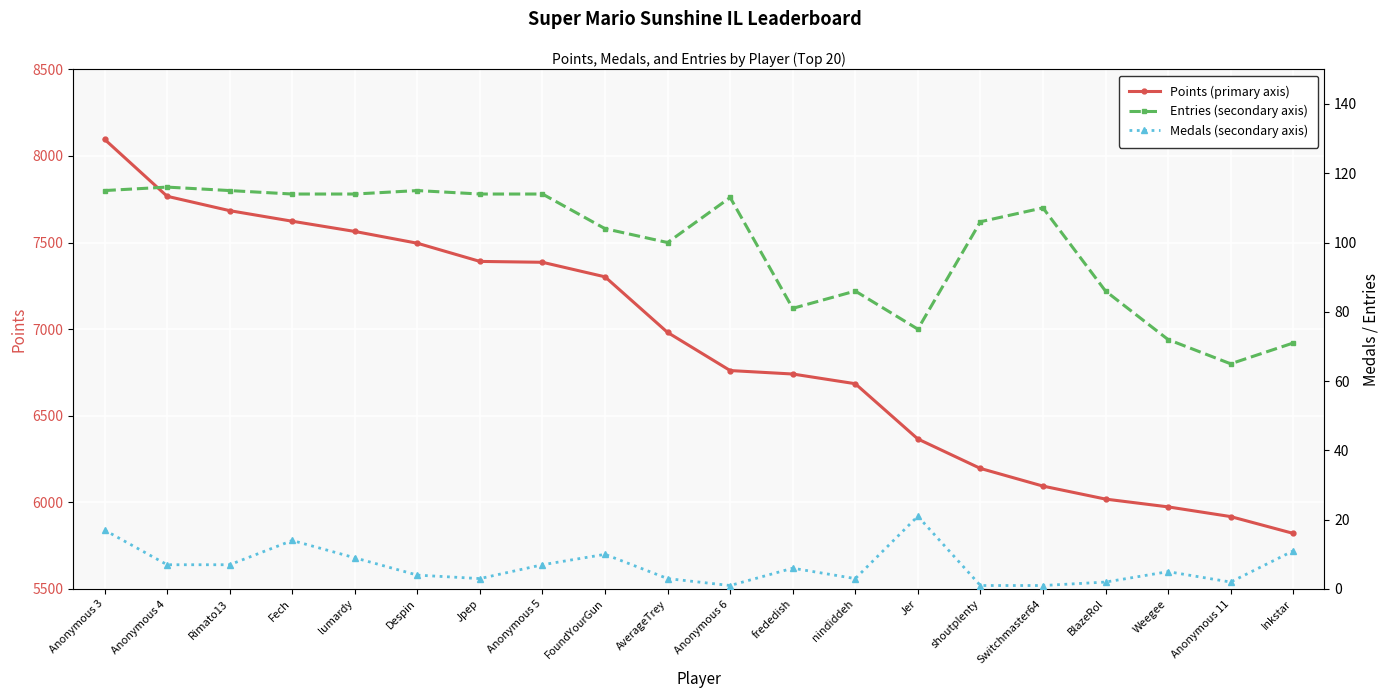

The value of Points at Anonymous 11 is 3523. True or false?

False